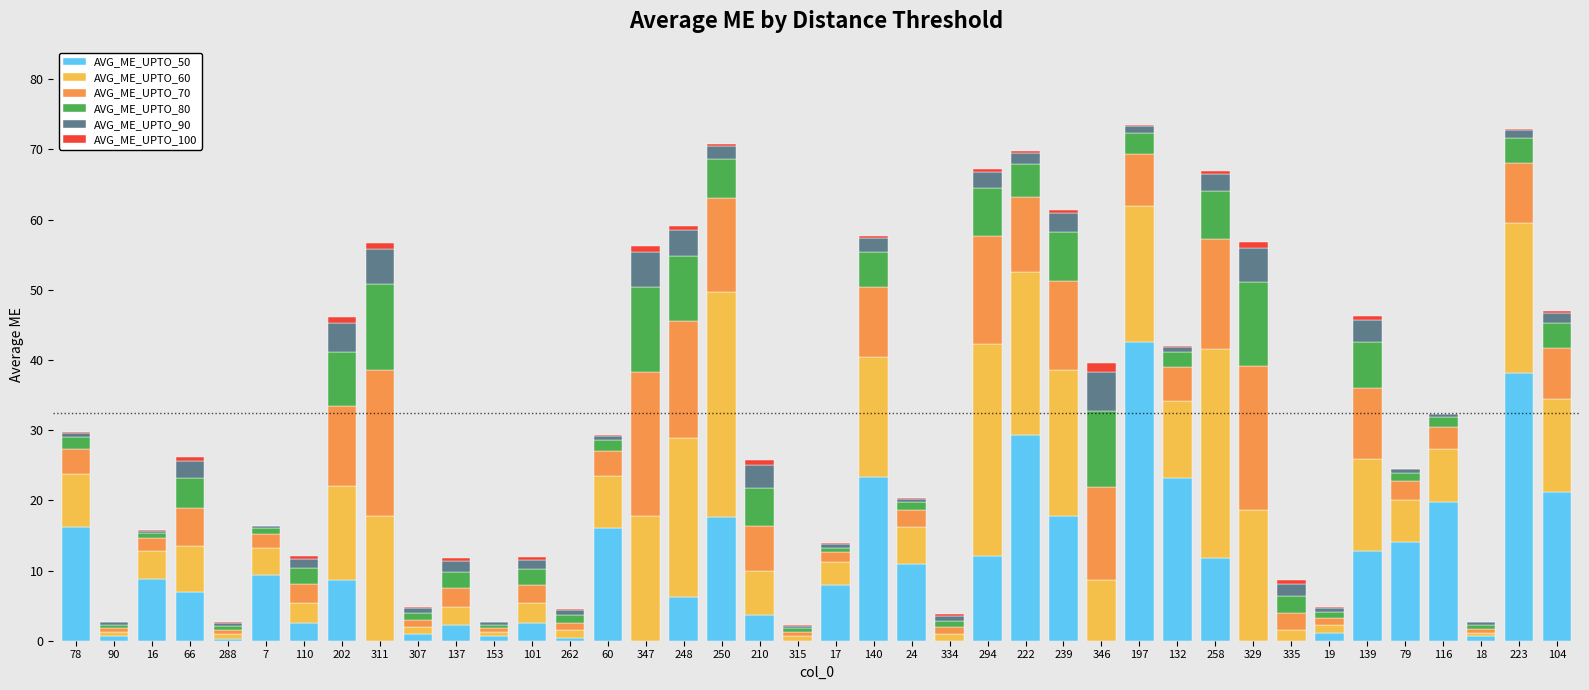

Which category has the highest value in the AVG_ME_UPTO_50 series?

197